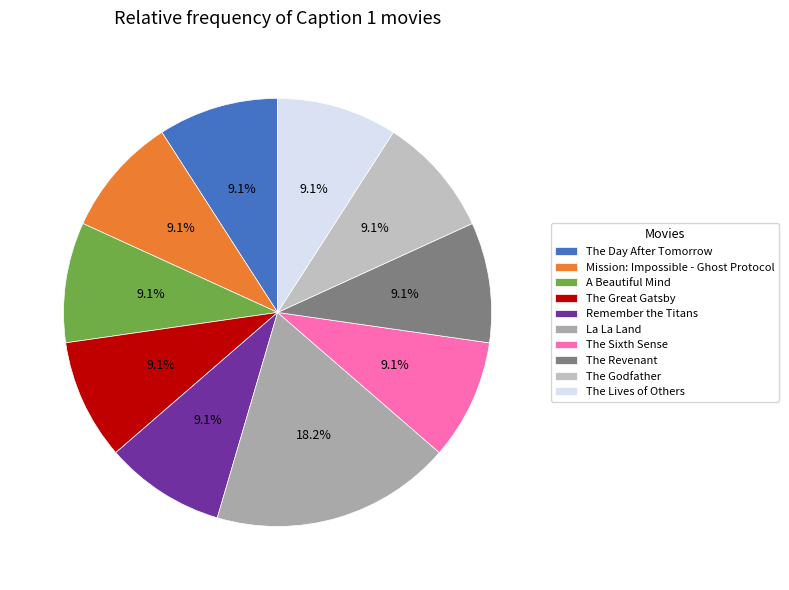

Does The Lives of Others account for over 50% of the chart?

No